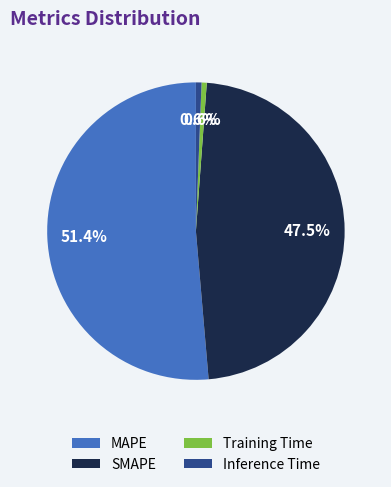

What is the majority slice?

MAPE